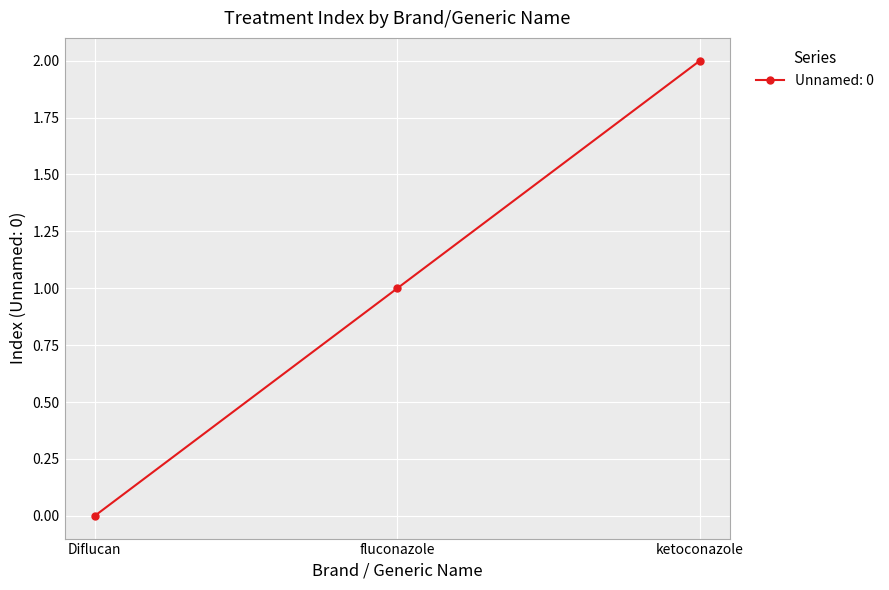

Between ketoconazole and fluconazole, which is larger?

ketoconazole